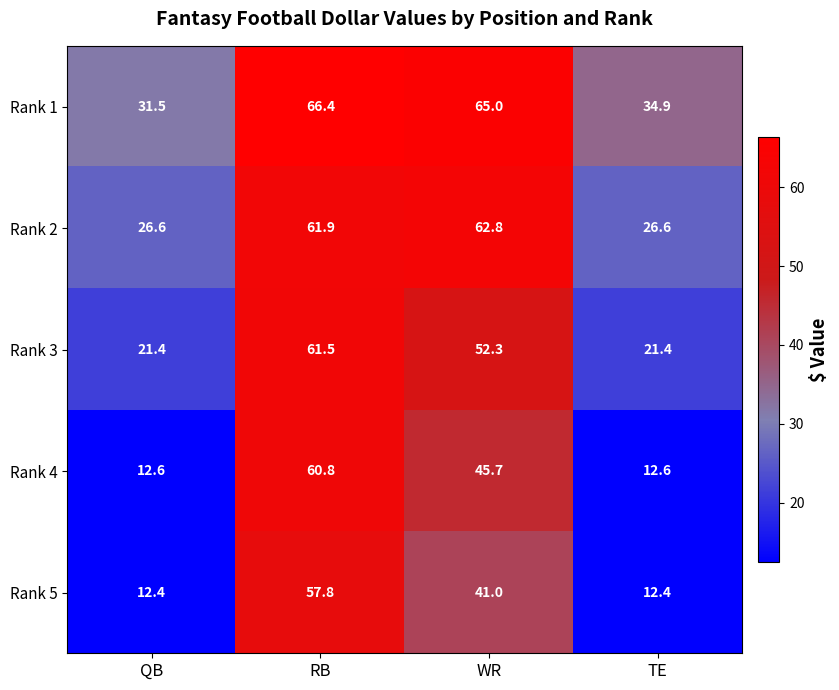

Is it true that Rank 1 equals 23.1 at WR?

False